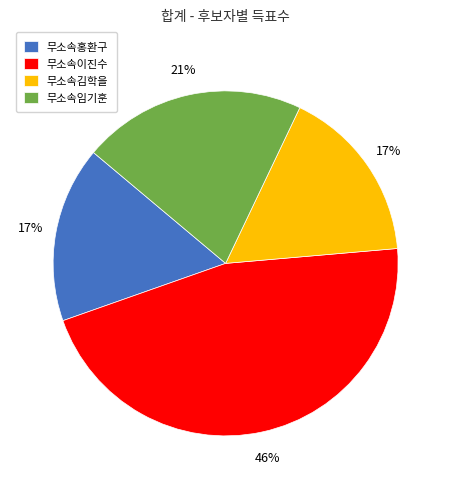

What percentage is the 무소속이진수 slice, to the nearest percent?

46%